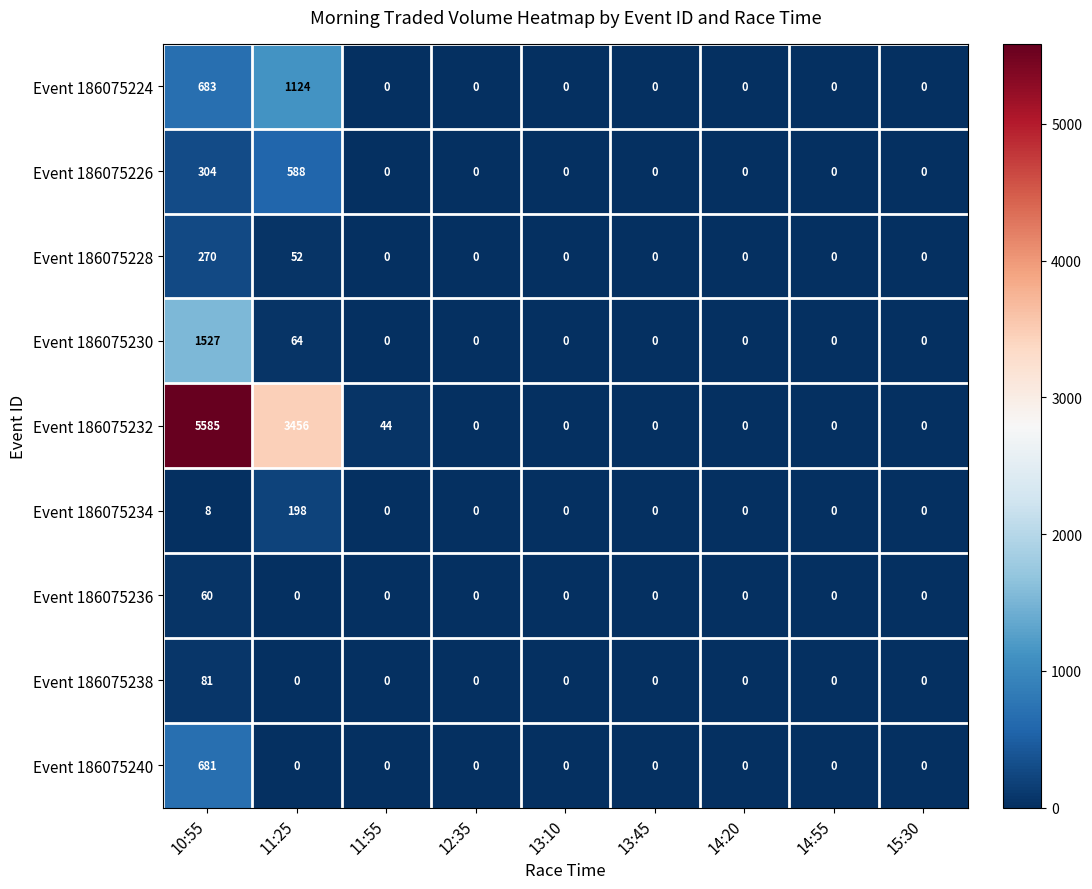

List the series in order of their peak value, highest first.

Event 186075232, Event 186075230, Event 186075224, Event 186075240, Event 186075226, Event 186075228, Event 186075234, Event 186075238, Event 186075236